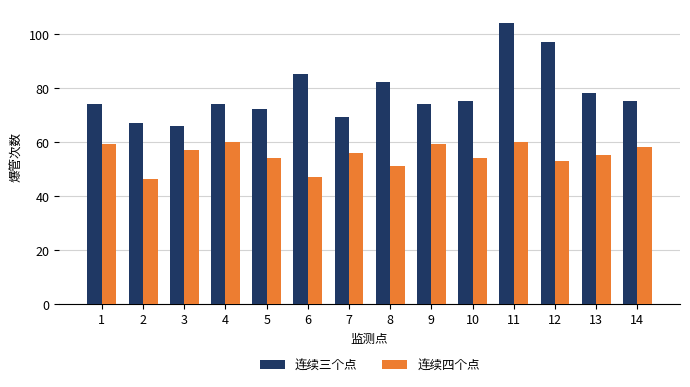

What is the sum of all 连续四个点 values?

769